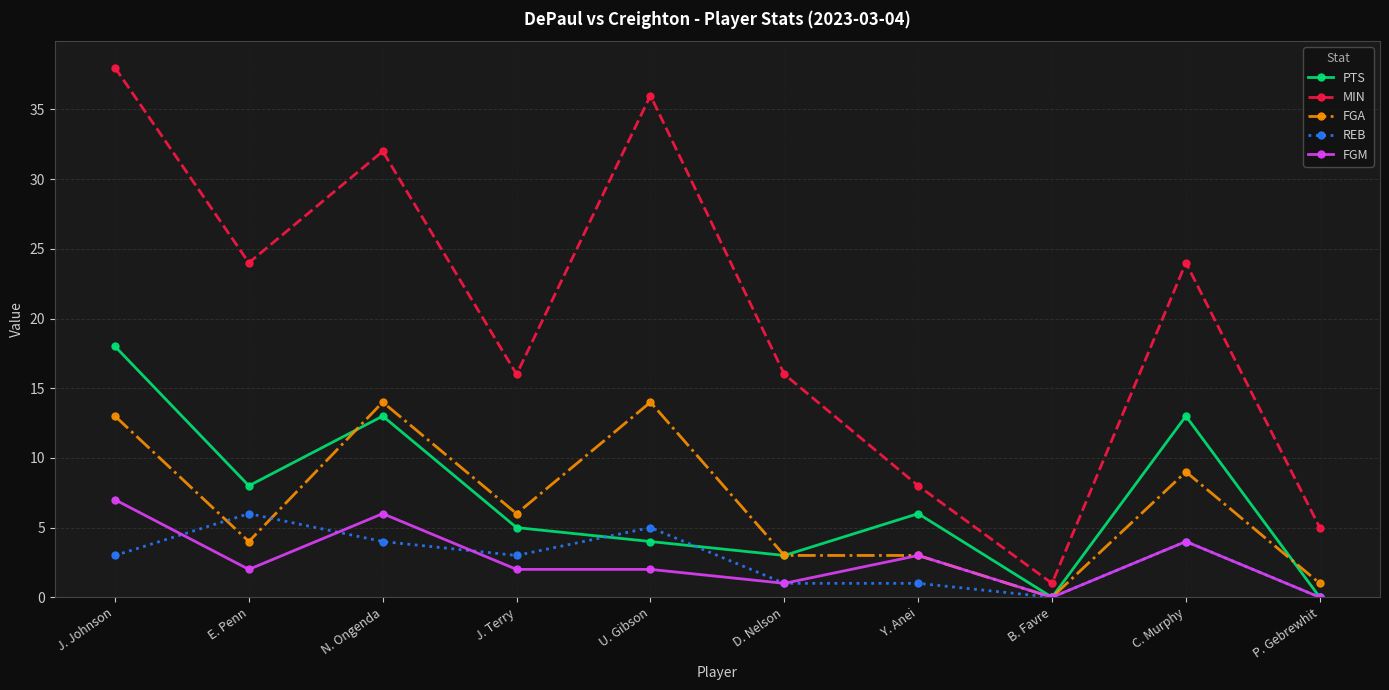

True or false: FGA and MIN cross at least once.

False